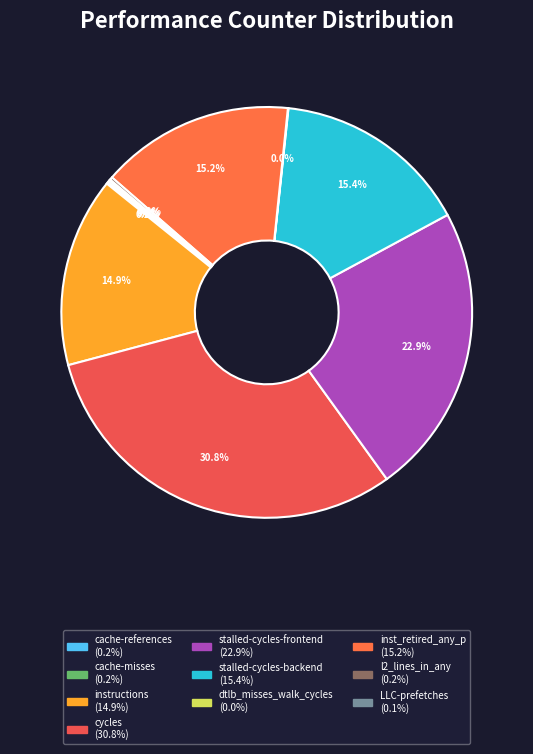

To the nearest percent, what is the average slice percentage?

10%